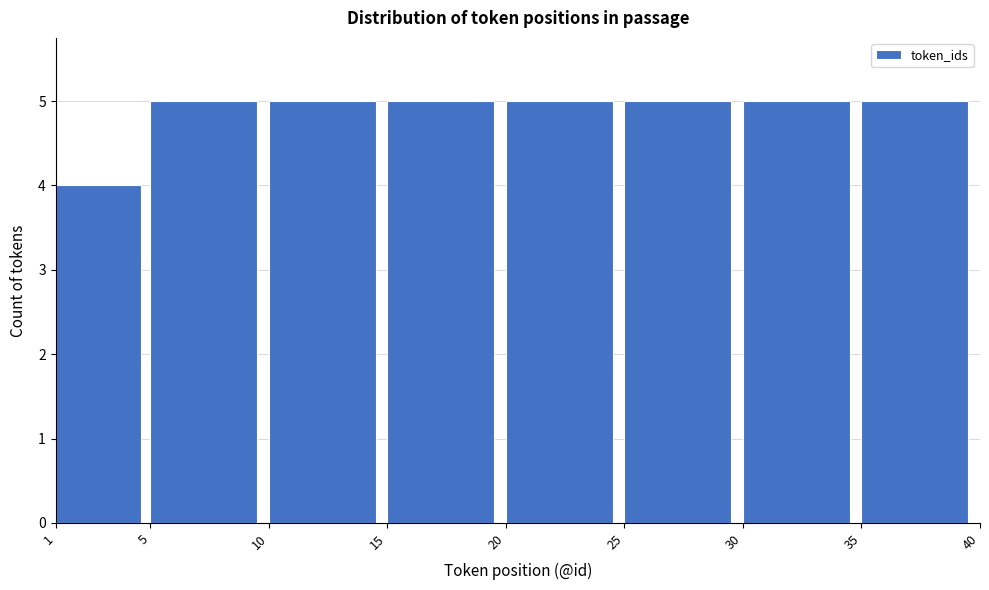

Reading left to right, list every bar in this chart as the range it spans on the x-axis followed by its height. The values are not printed on the chart, so give them approximately, as read against the axis.

1 to 5: 4
5 to 10: 5
10 to 15: 5
15 to 20: 5
20 to 25: 5
25 to 30: 5
30 to 35: 5
35 to 40: 5